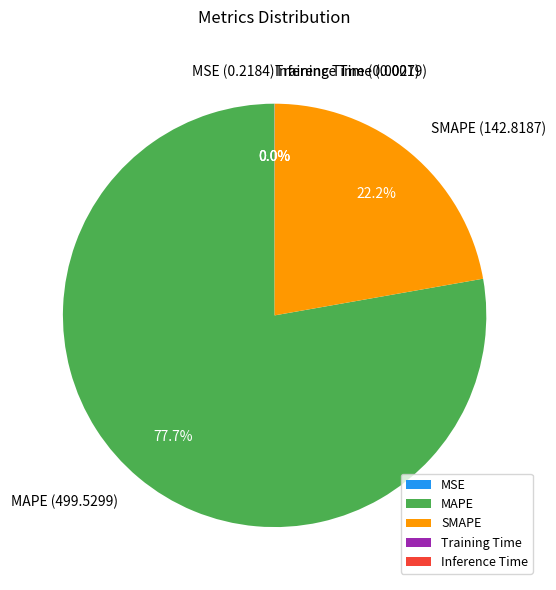

Is SMAPE the majority of the pie?

No